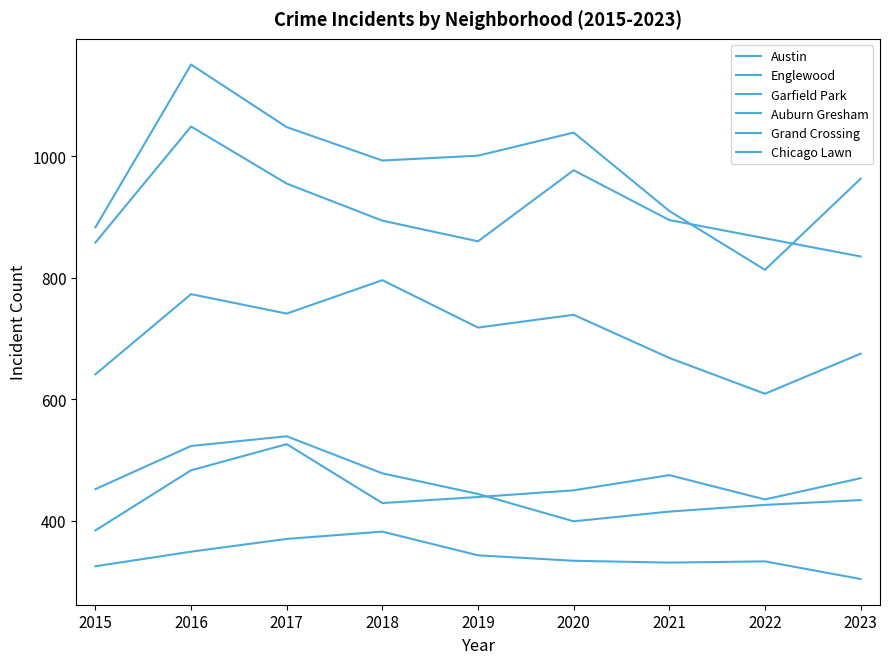

Is this an area chart (filled region under the line)?

No